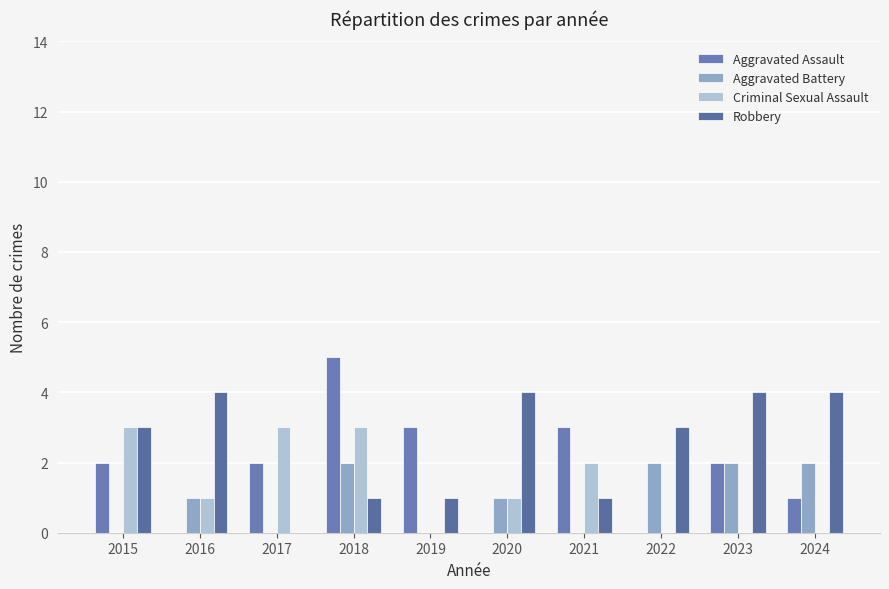

True or false: Aggravated Assault has a value of 1 at 2023.

False